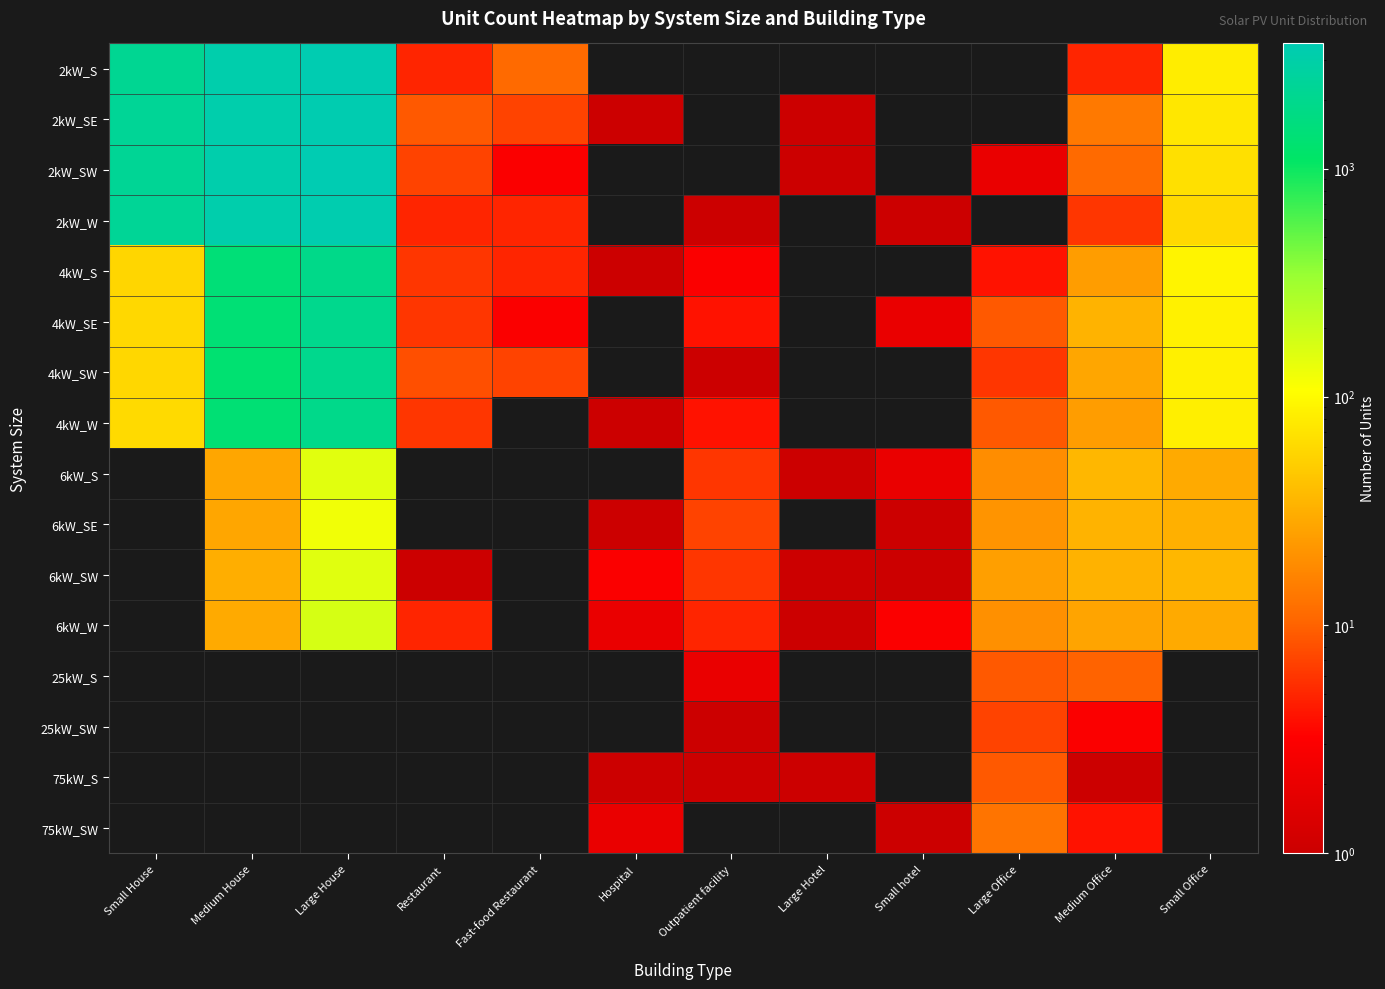

At which category is the sum across all series the highest?

Large House